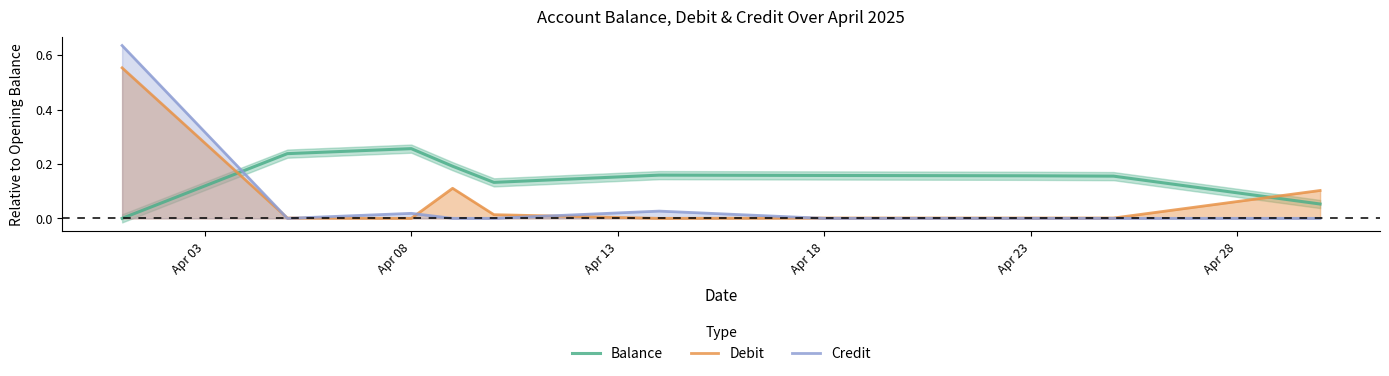

True or false: Credit has a value of 0.0 at Apr 23.

True